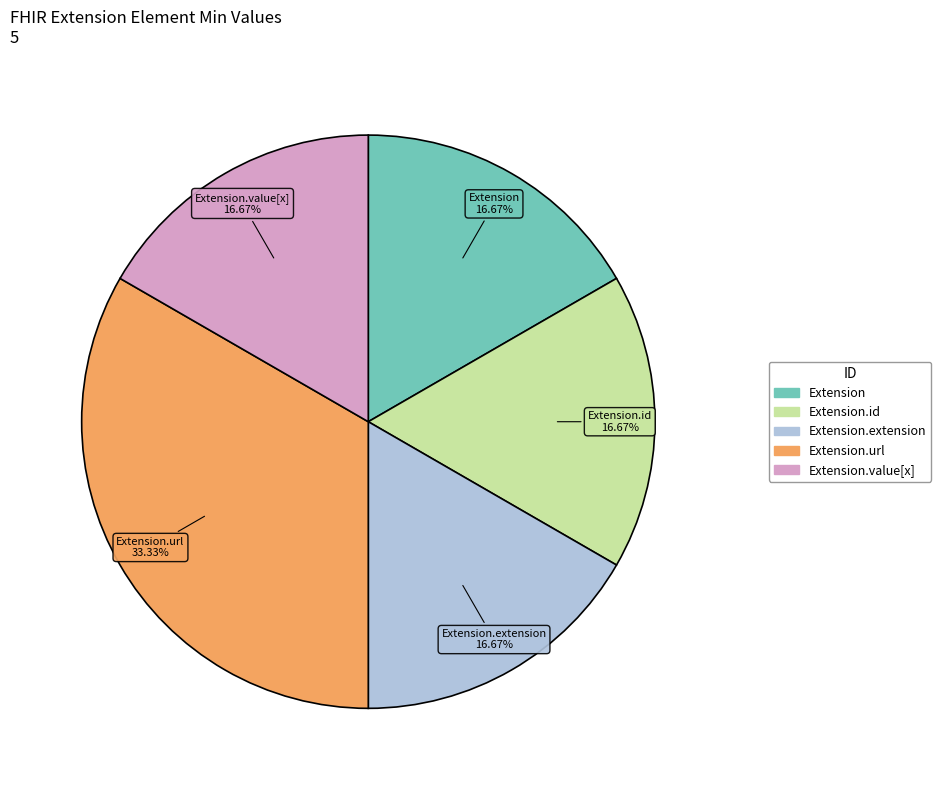

Is there a majority slice in this chart?

No